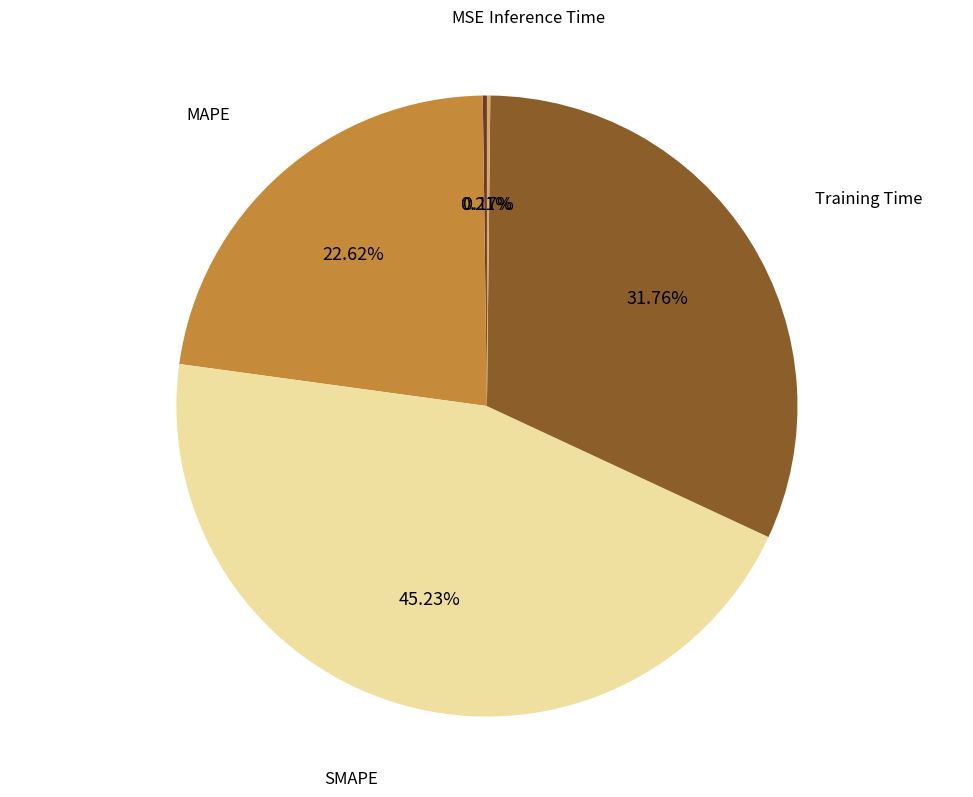

Does any single category account for the majority?

No